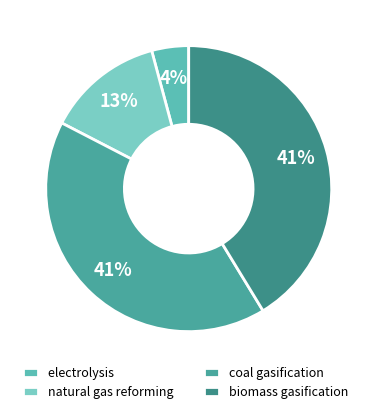

Which category has the smallest portion of the pie?

electrolysis